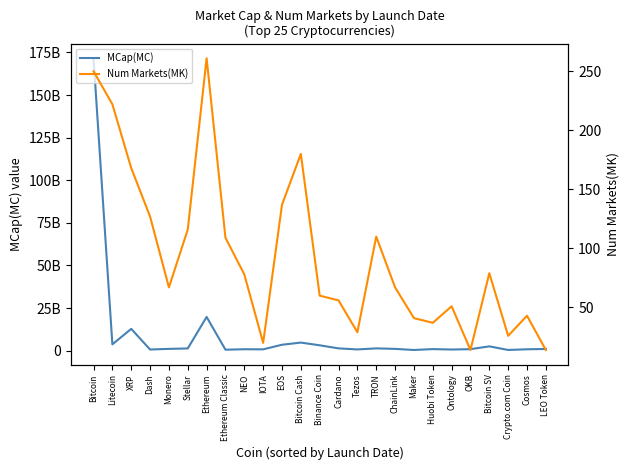

Which series has the largest total across all categories?

MCap(MC)